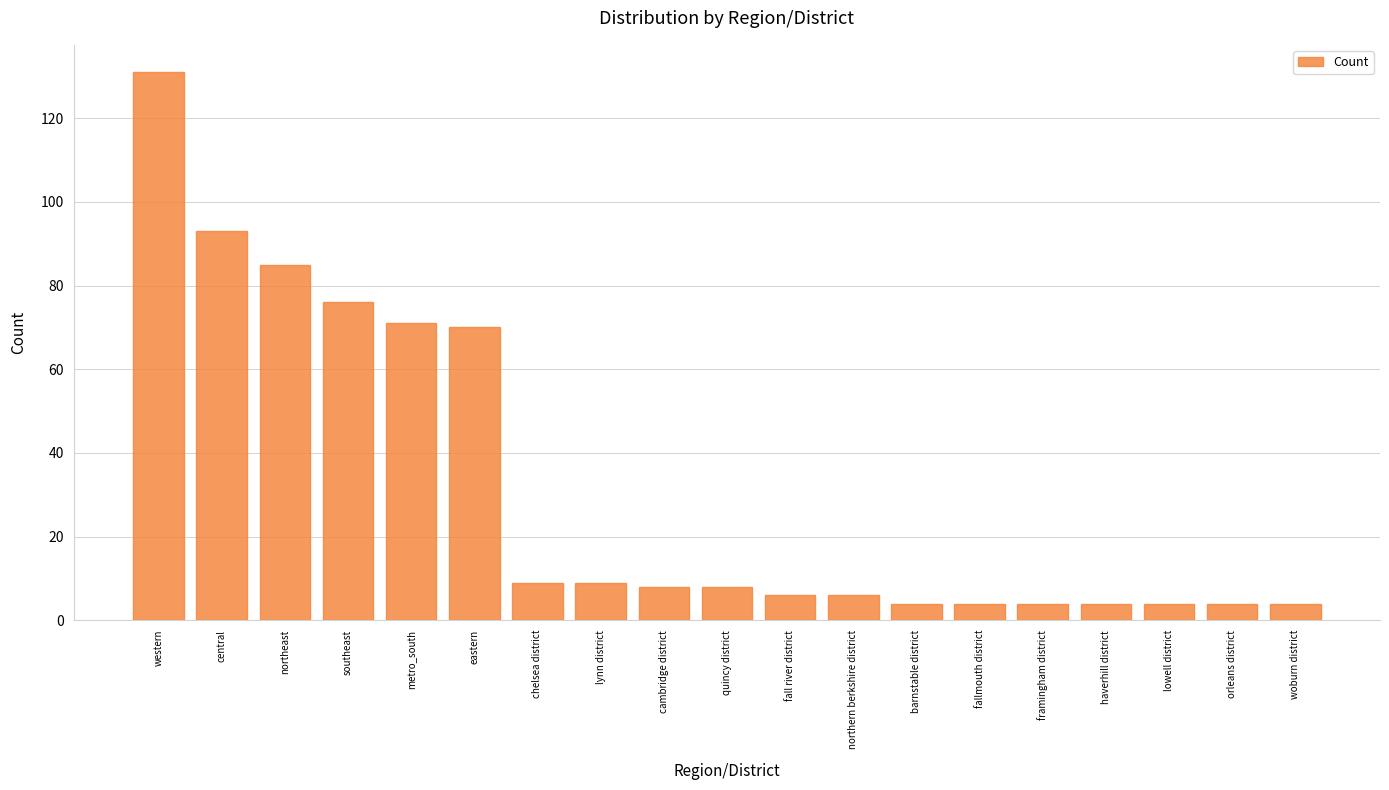

Which label corresponds to the largest value in the chart?

western